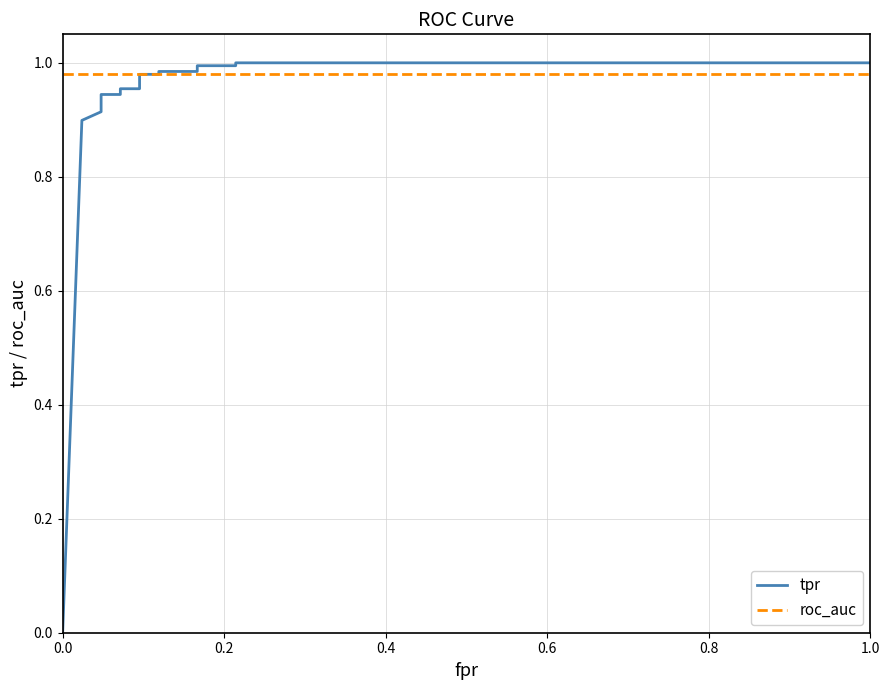

The value of roc_auc at 1.0 is 1.3. True or false?

False